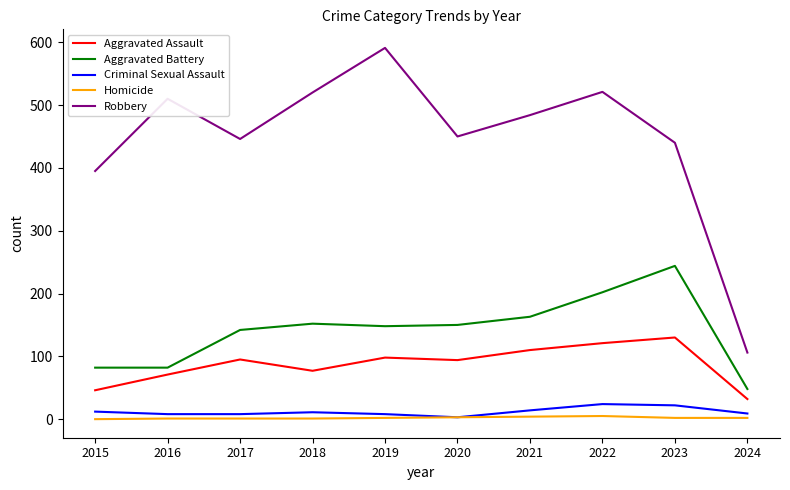

True or false: Aggravated Battery has a value of 26 at 2016.

False